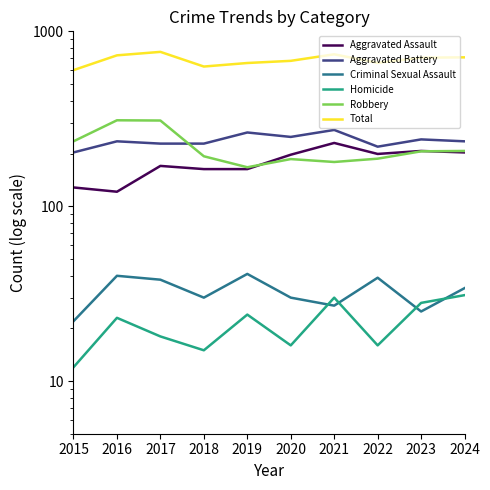

Where does the Total series first go above 707?

2016